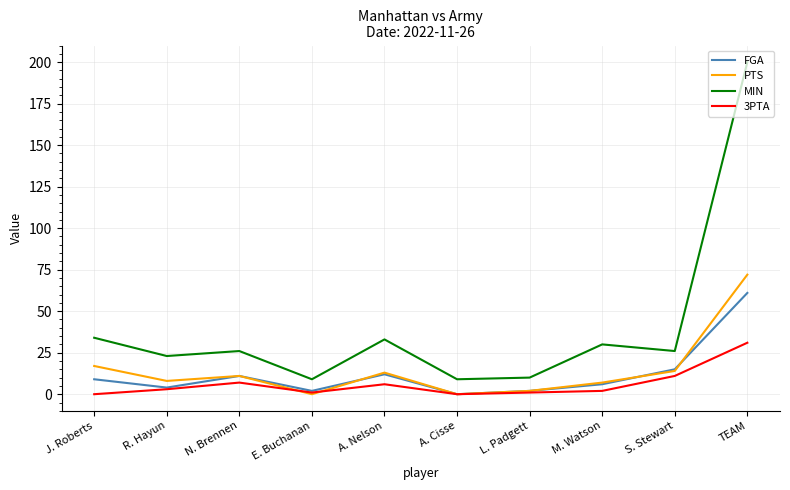

Which series has the largest total across all categories?

MIN